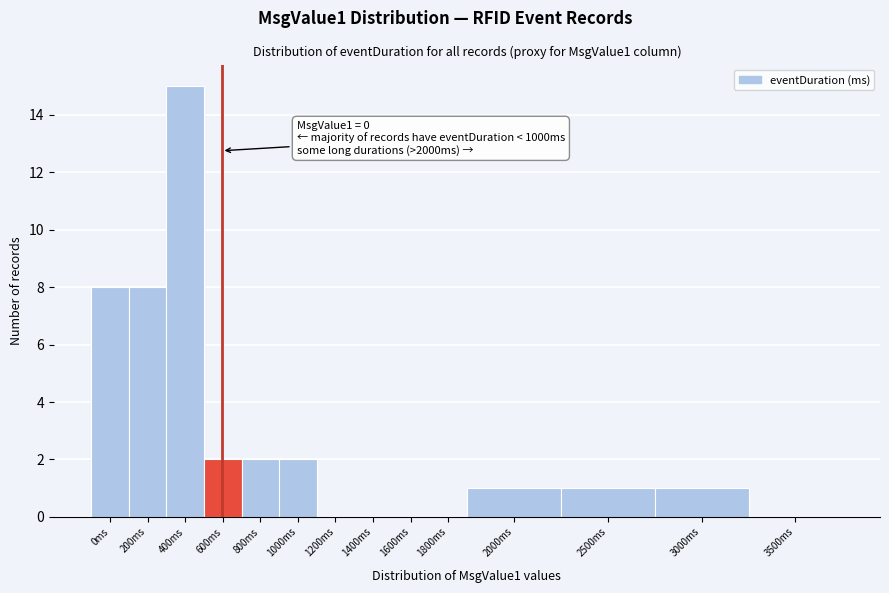

Reading left to right, list all the values displayed in this chart.

0ms=8	200ms=8	400ms=15	600ms=2	800ms=2	1000ms=2	1200ms=0	1400ms=0	1600ms=0	1800ms=0	2000ms=1	2500ms=1	3000ms=1	3500ms=0